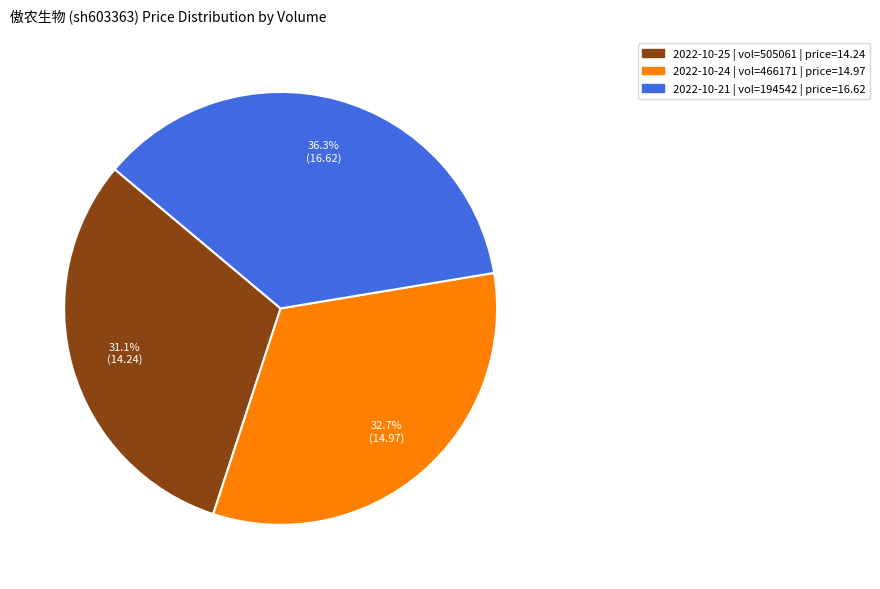

Is there any slice that represents more than half of the pie?

No